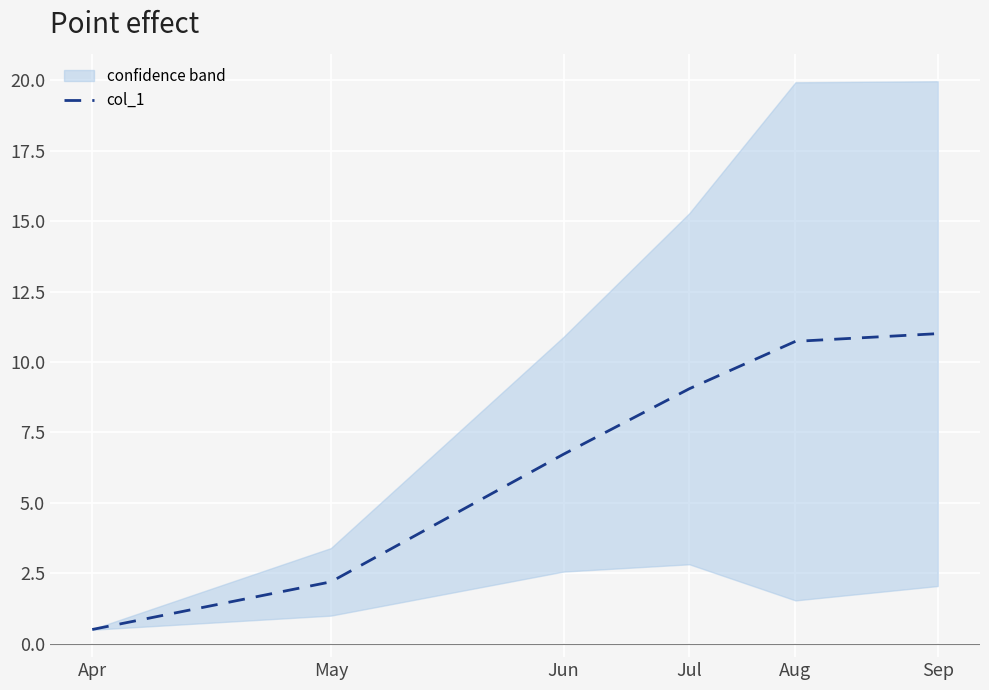

What is the difference between the values at Sep and Jul?

2.0